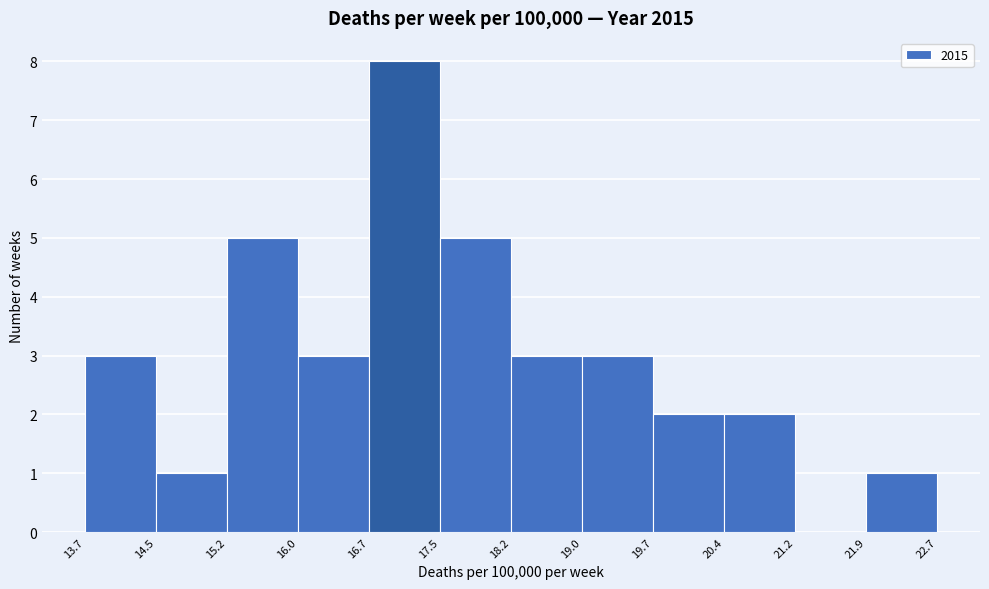

Reading left to right, transcribe this chart: for each bar, give the range it covers on the x-axis and its height. The values are not printed on the chart, so give them approximately, as read against the axis.

13.7 to 14.5: 3
14.5 to 15.2: 1
15.2 to 16.0: 5
16.0 to 16.7: 3
16.7 to 17.5: 8
17.5 to 18.2: 5
18.2 to 19.0: 3
19.0 to 19.7: 3
19.7 to 20.4: 2
20.4 to 21.2: 2
21.2 to 21.9: 0
21.9 to 22.7: 1